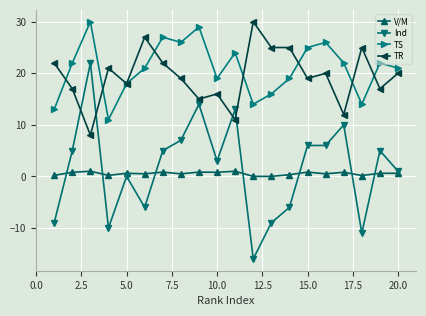

True or false: TS has more than 2 points higher than both neighbors.

True